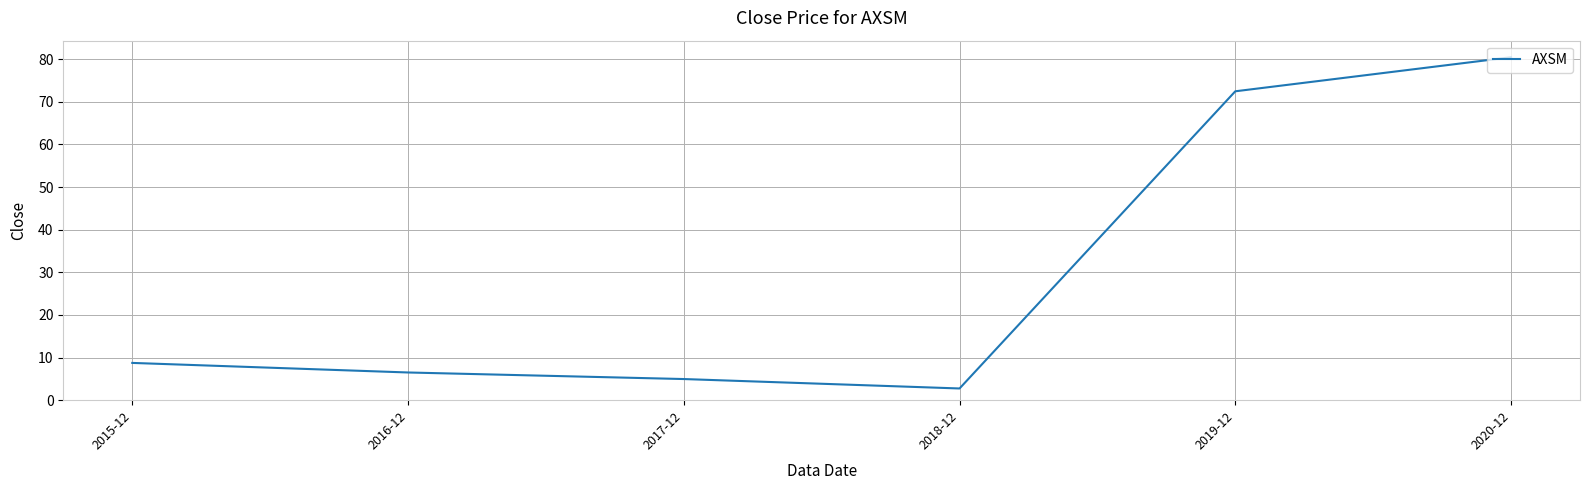

At which category does the chart reach its minimum across all series?

2018-12